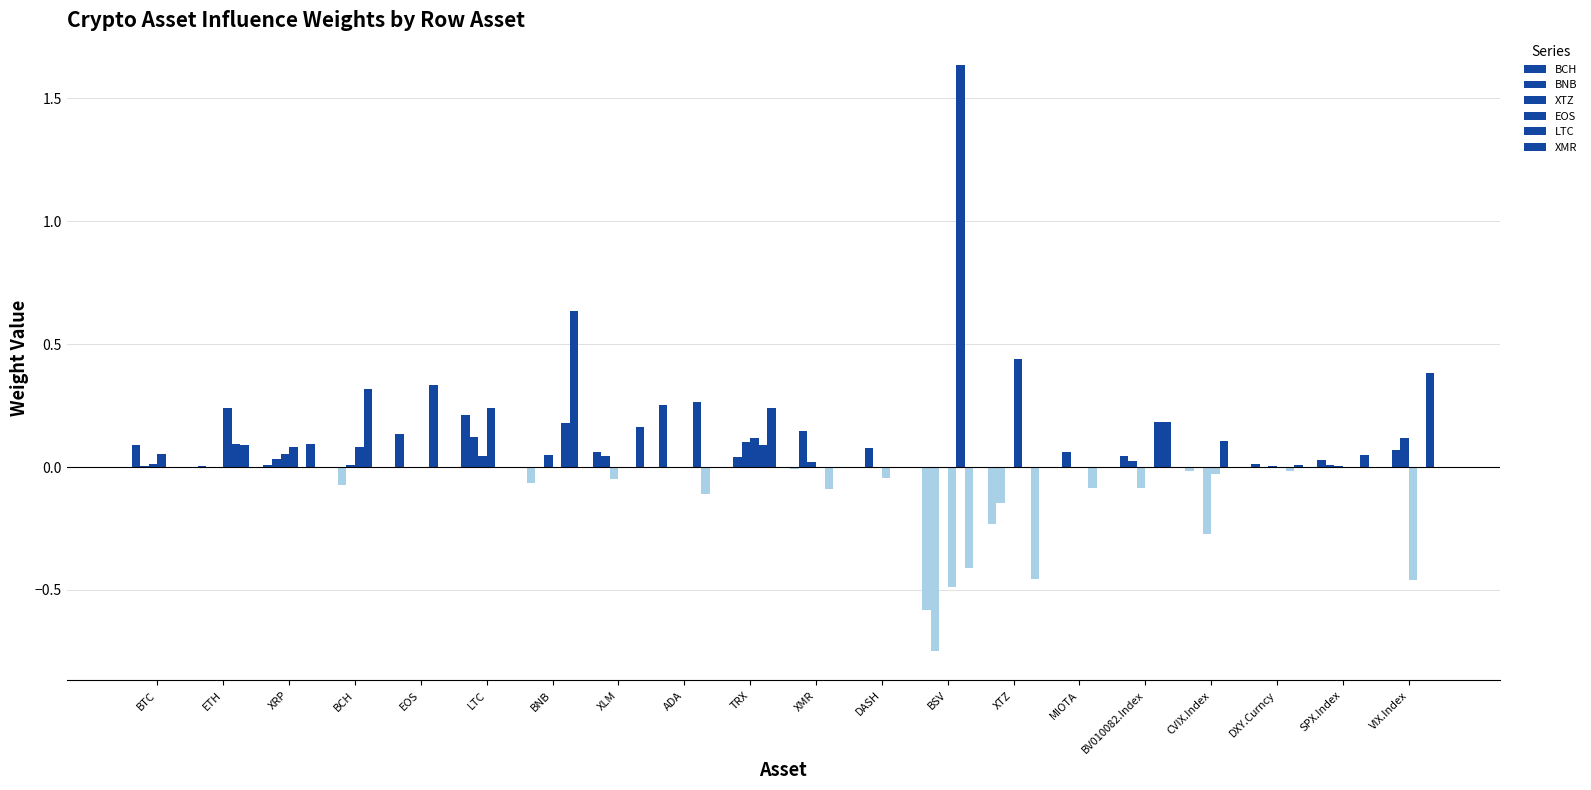

What is the smallest value displayed?

-0.7